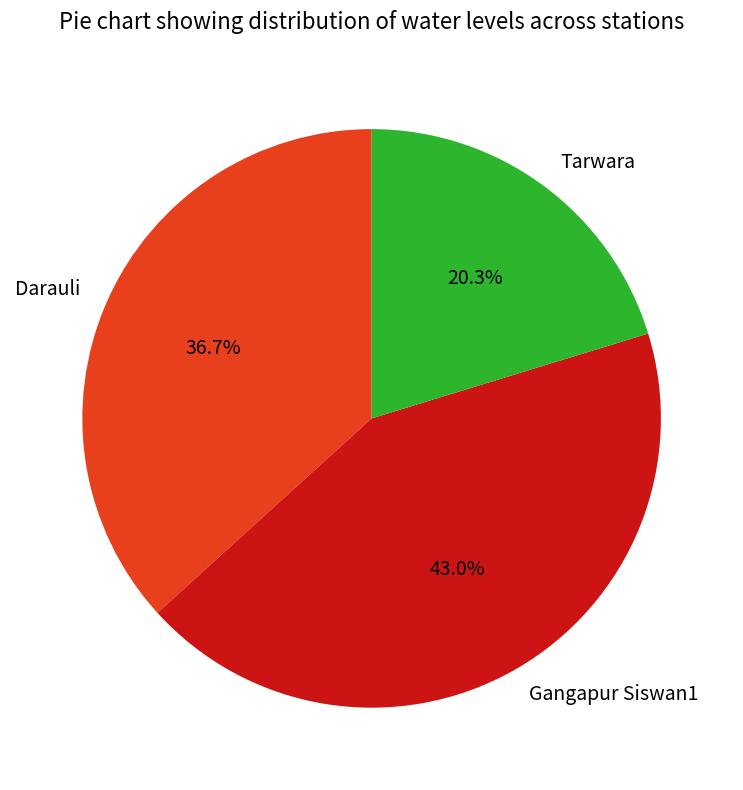

Combined, do Darauli and Tarwara account for over 50%?

Yes